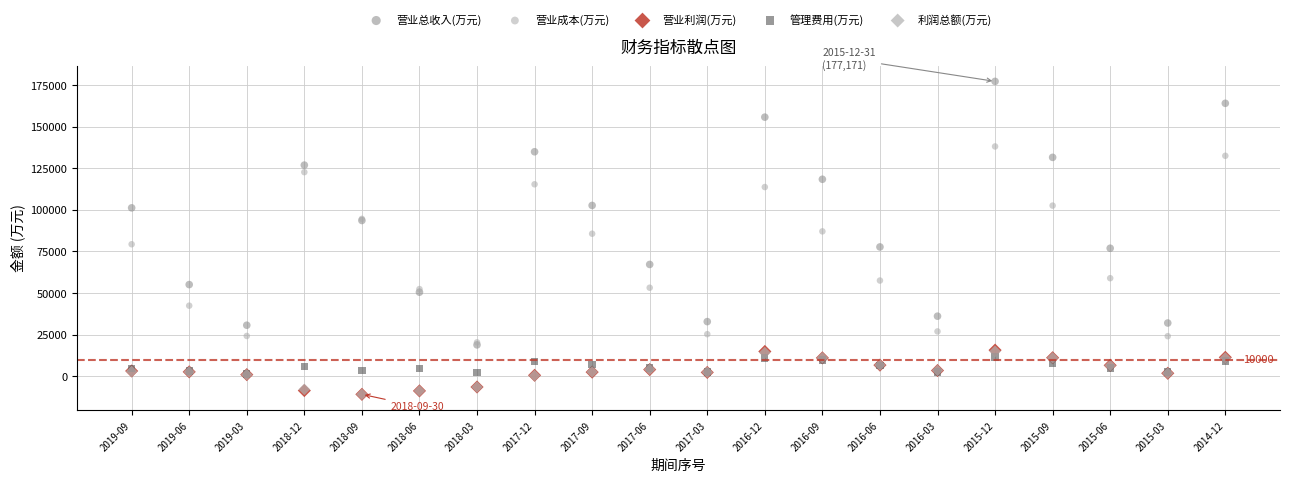

What are all the series names shown in the legend?

营业总收入(万元), 营业成本(万元), 营业利润(万元), 管理费用(万元), 利润总额(万元)